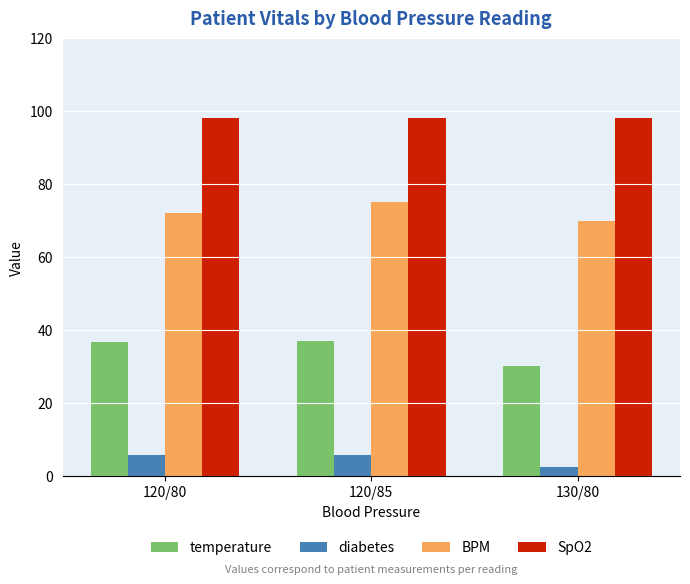

How many values in the diabetes series are below 5?

1